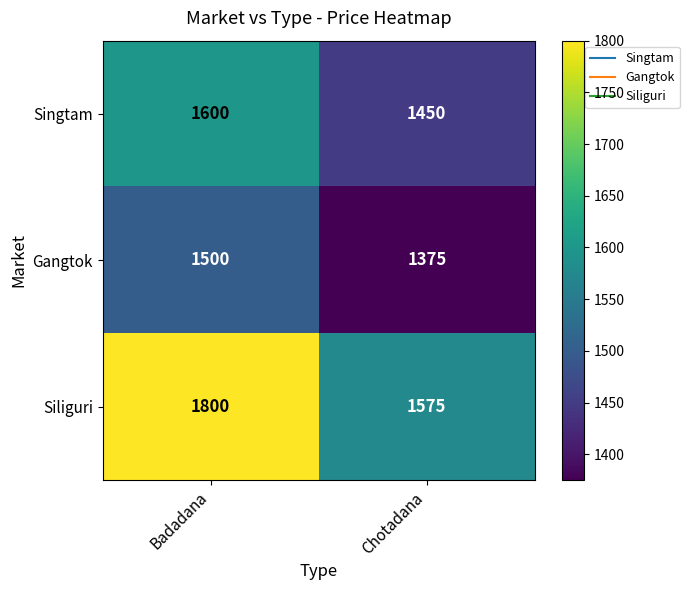

At which category is the sum across all series the highest?

Badadana